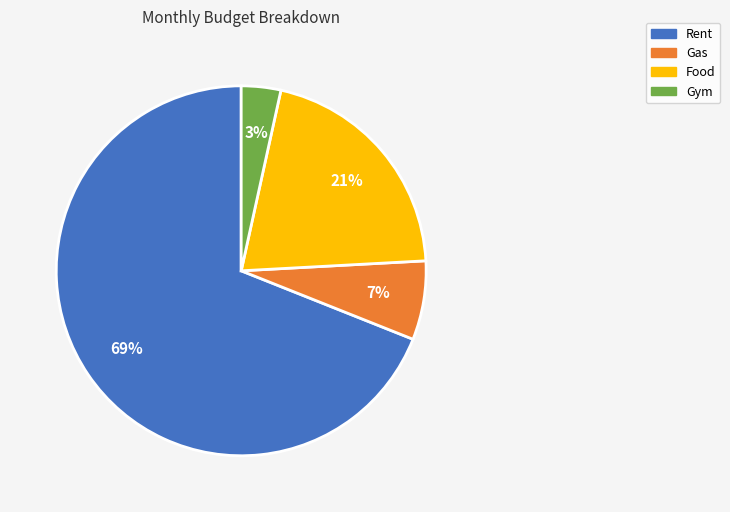

Is the sum of Rent and Food greater than half?

Yes